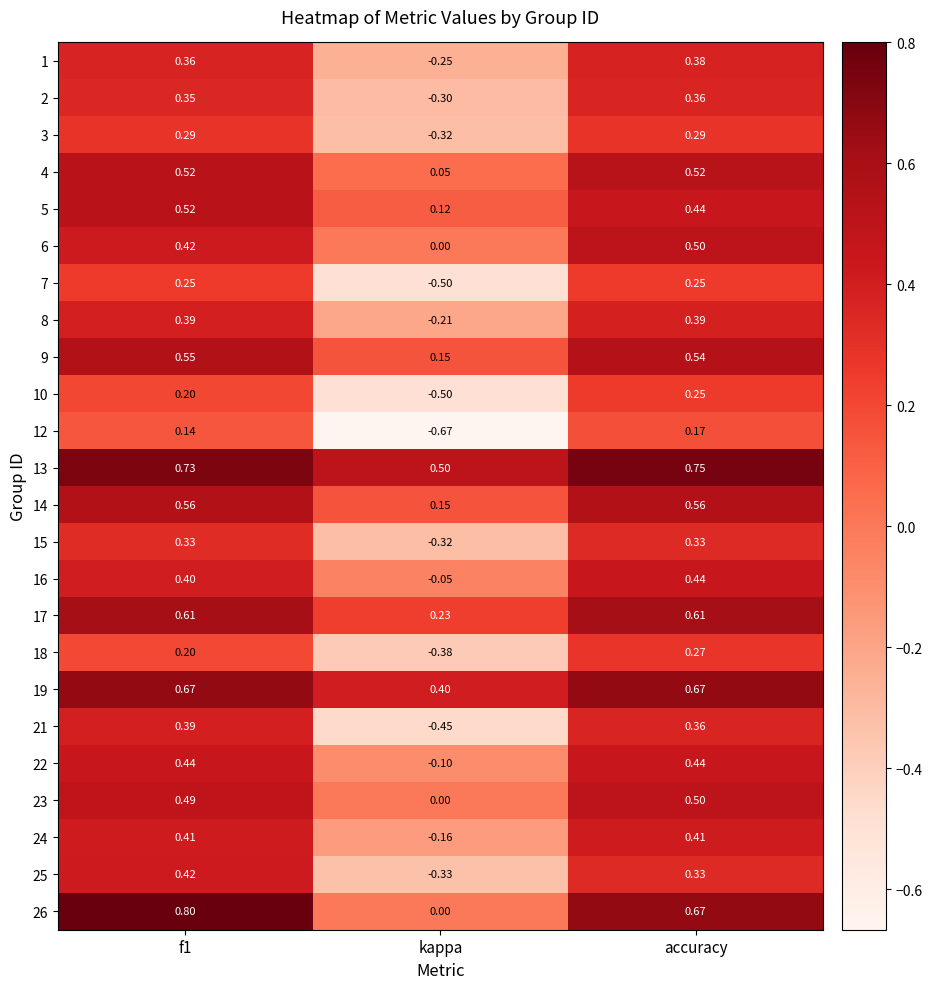

At how many categories does at least one series exceed 0?

3